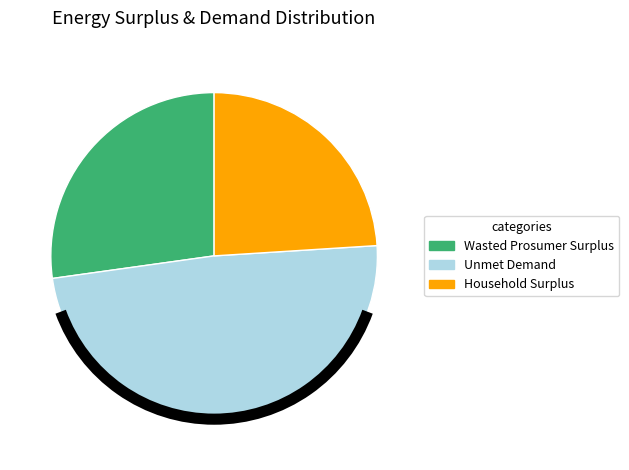

True or false: Unmet Demand accounts for 49% of the total.

True